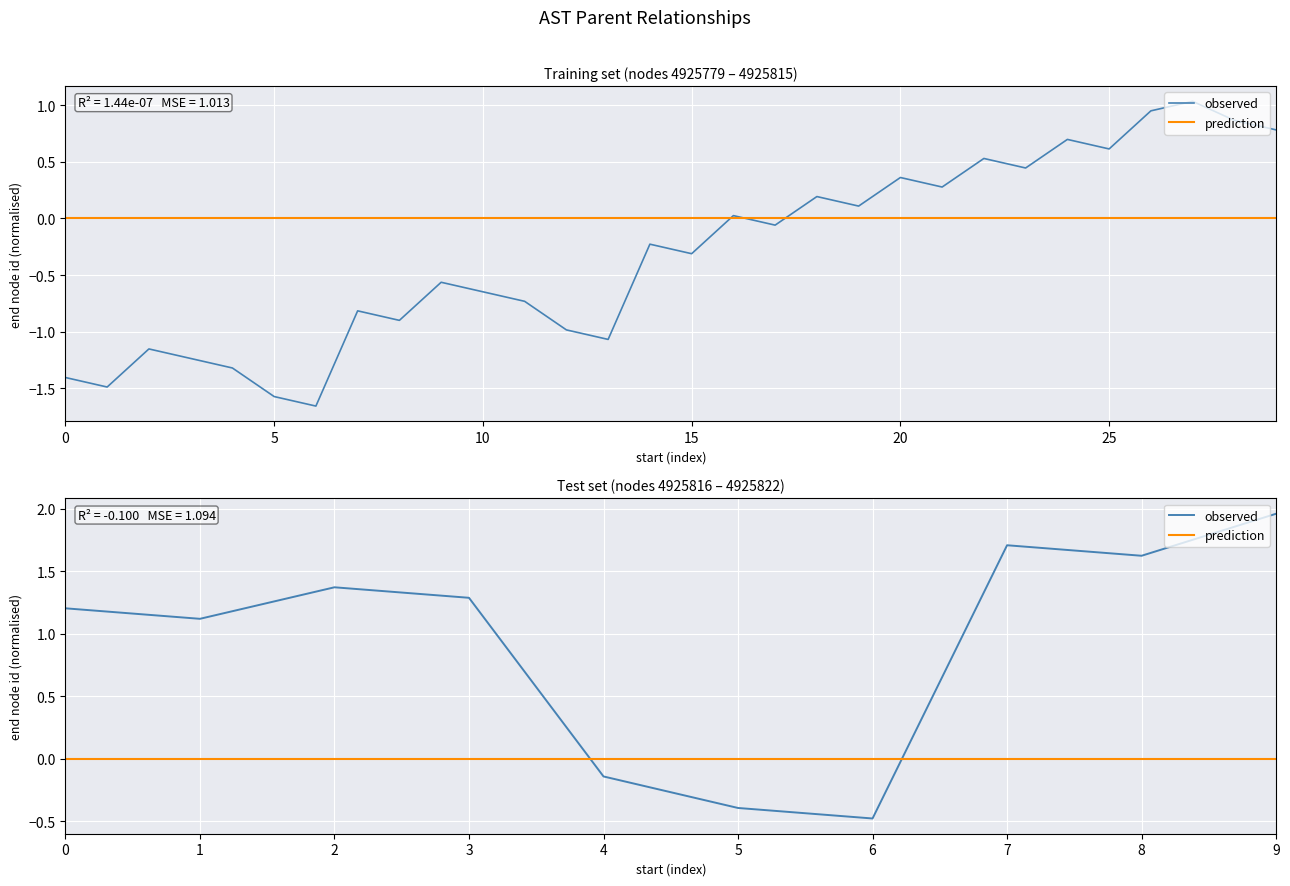

The value of observed at 9 is 2.0. True or false?

True